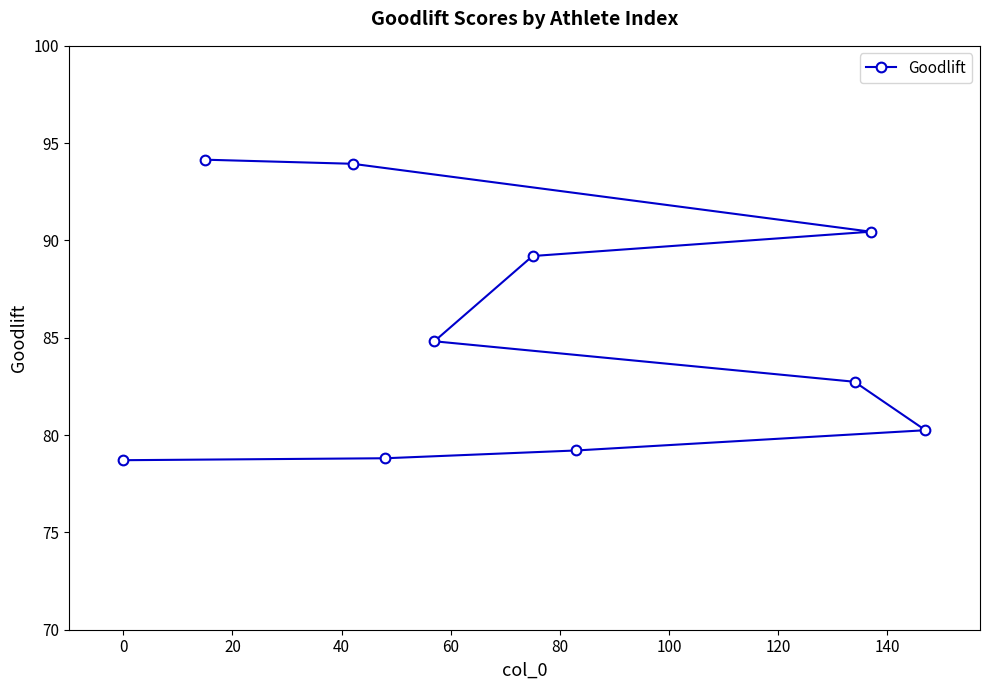

What is the average value?

85.2